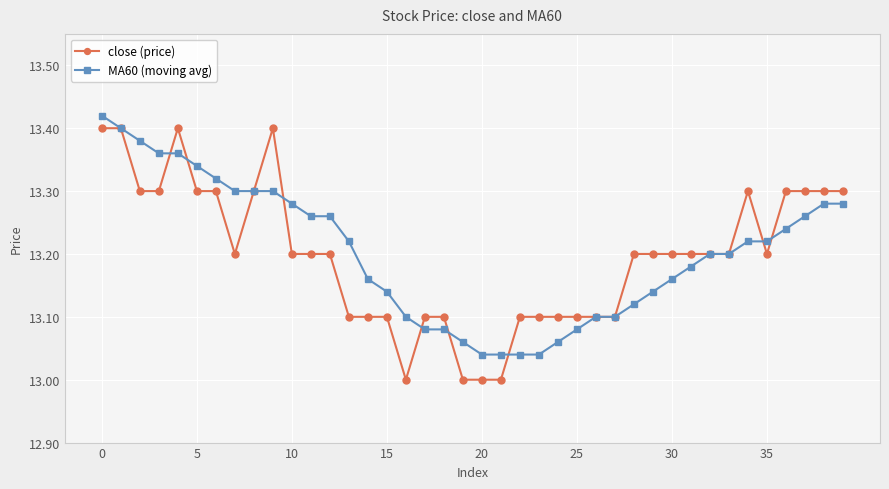

True or false: MA60 (moving avg) and close (price) cross at least once.

True